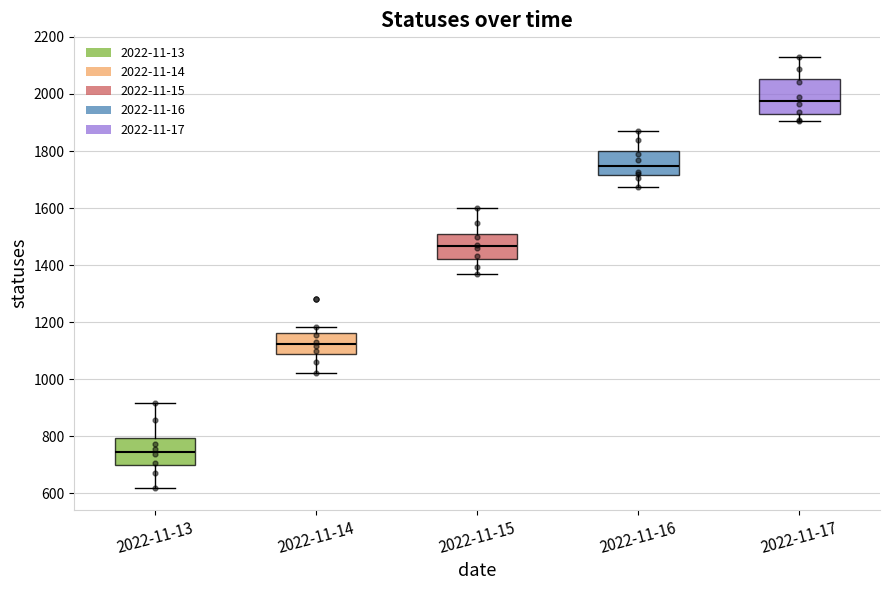

Which box has the highest median line?

2022-11-17